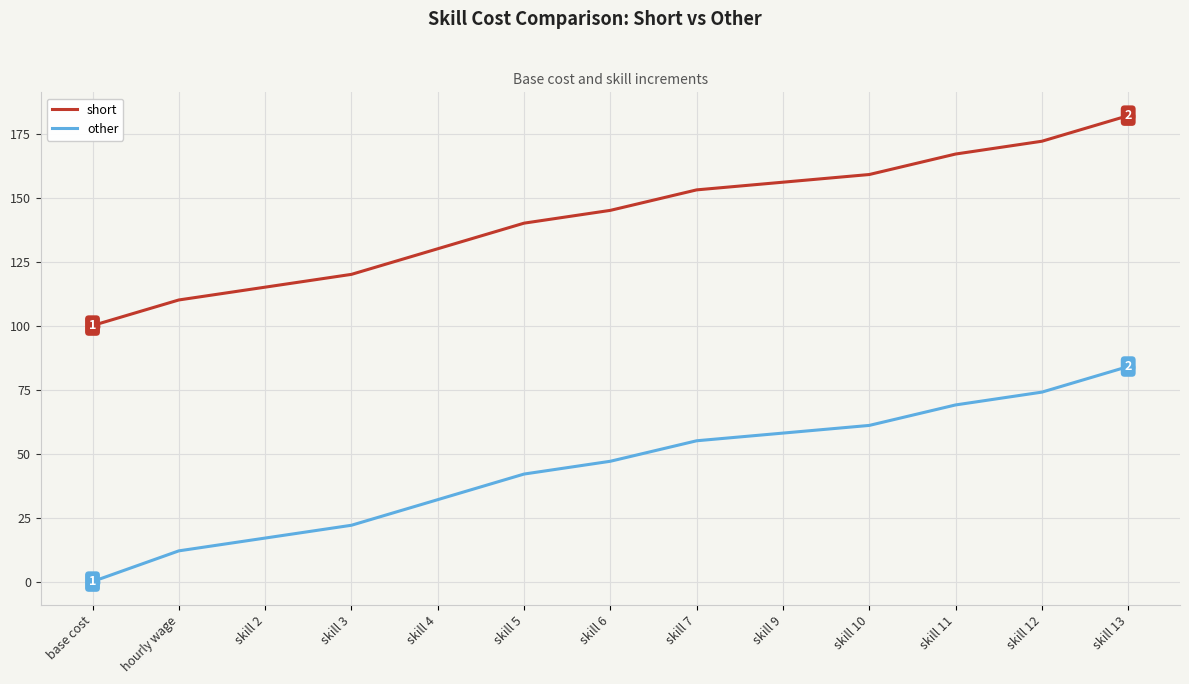

At which category is the sum across all series the highest?

skill 13